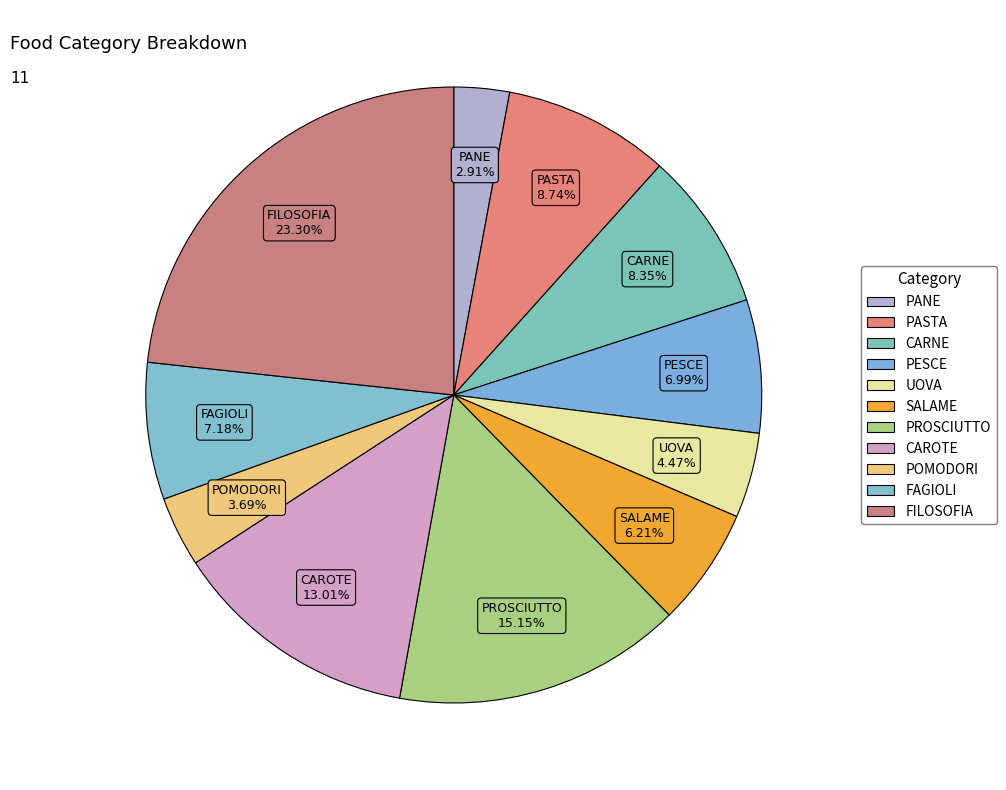

The PANE slice represents 3% of the pie. True or false?

True